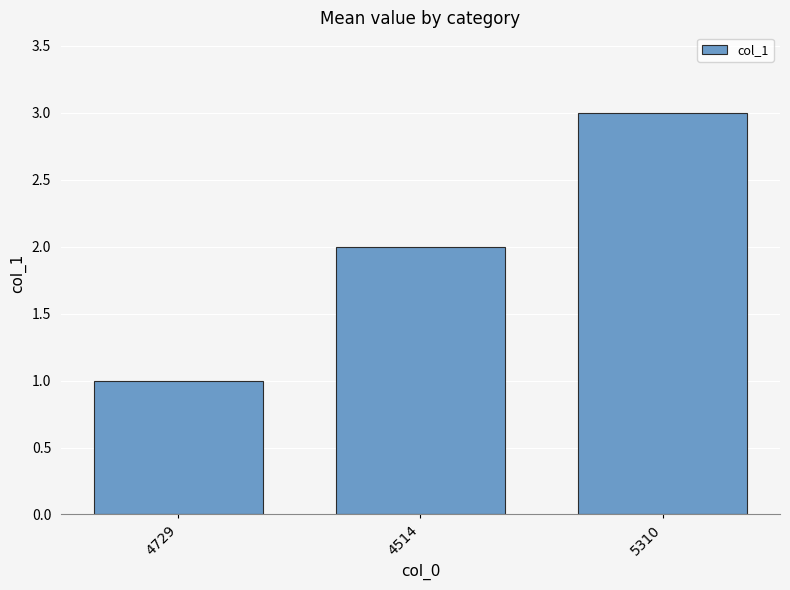

How many categories are shown in the chart?

3